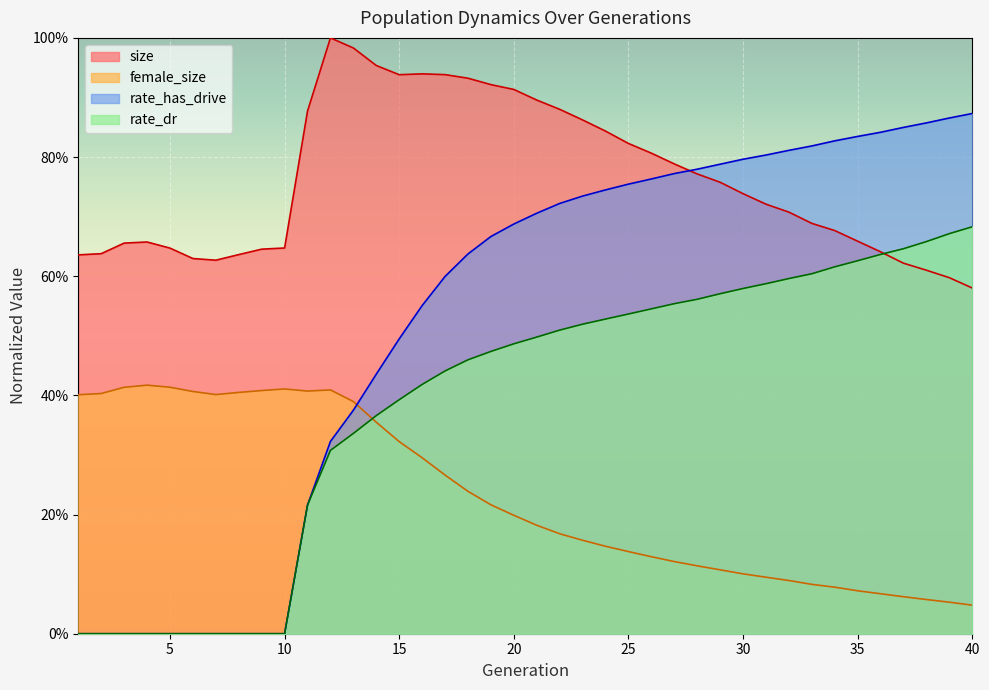

Is the value of size at 24 greater than the value of rate_has_drive at 31?

Yes